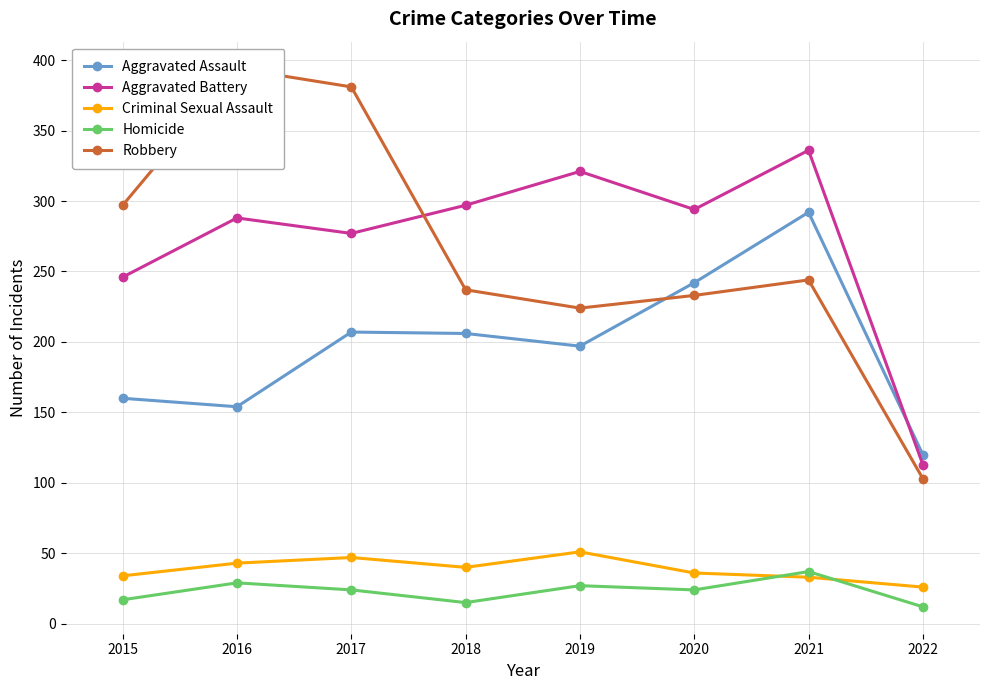

At 2021, list the series in order from smallest to largest.

Criminal Sexual Assault, Homicide, Robbery, Aggravated Assault, Aggravated Battery